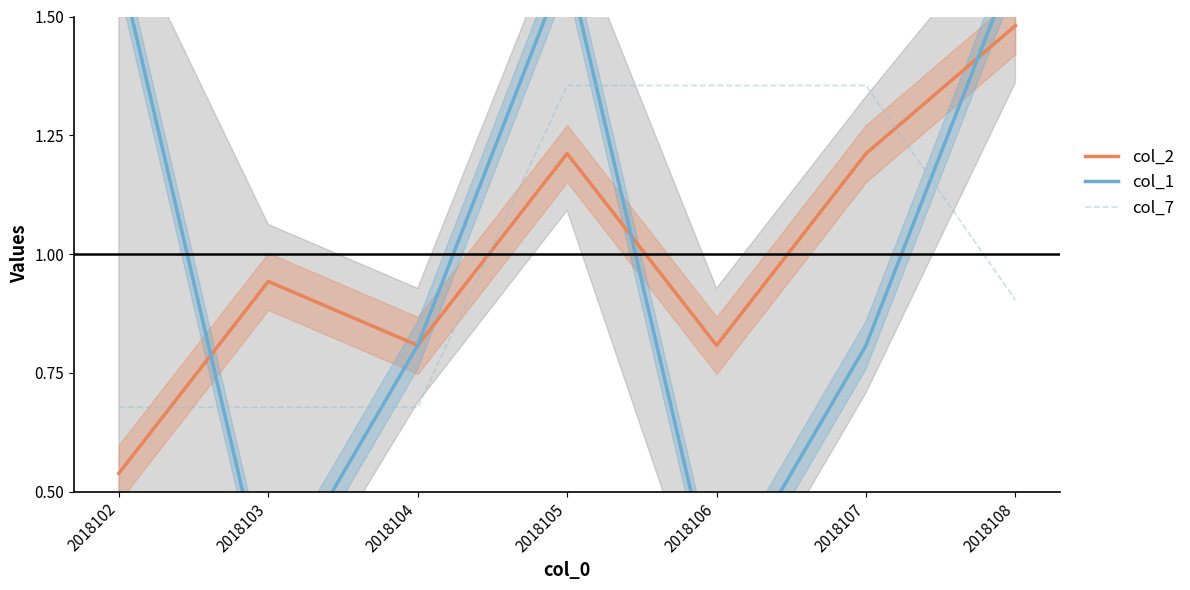

Where is the first local minimum for col_1?

2018103